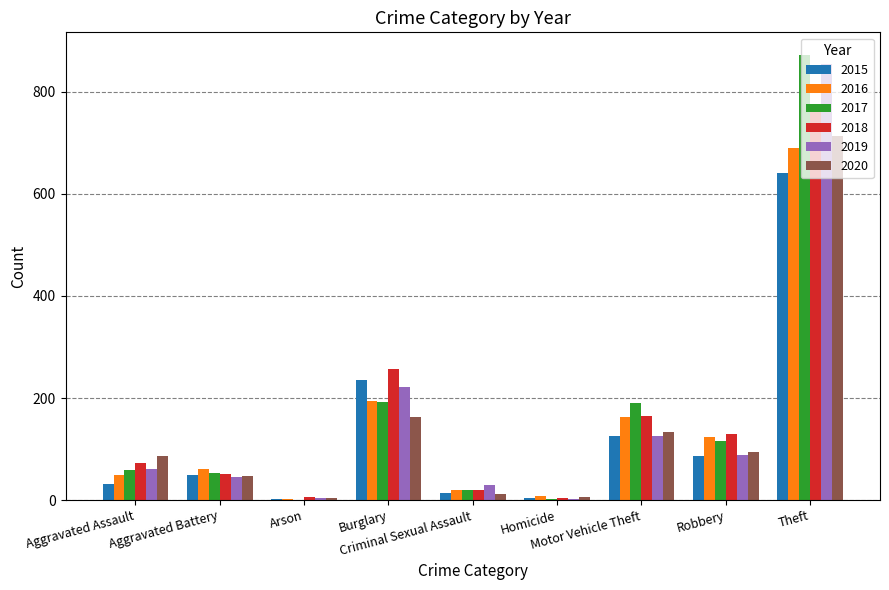

What is the maximum value shown in the chart?

873